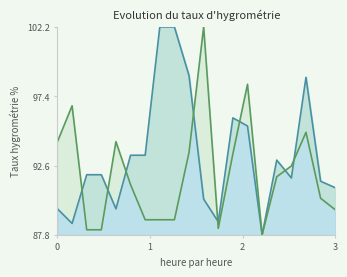

Read the NUMERO_PLACA_DIRECCION value at 2.

88.1